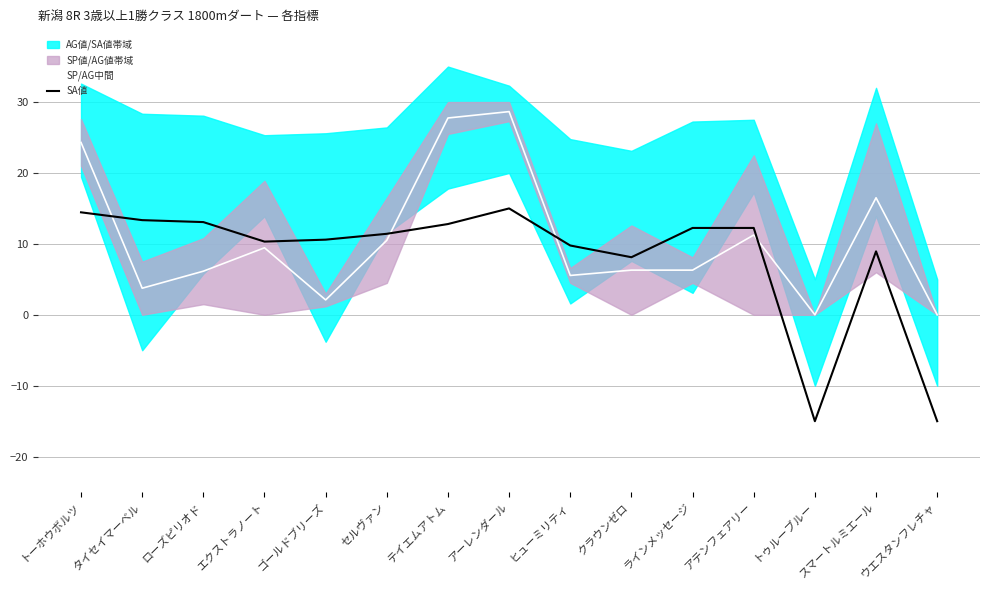

What is the highest value of the SA値 series?

15.0